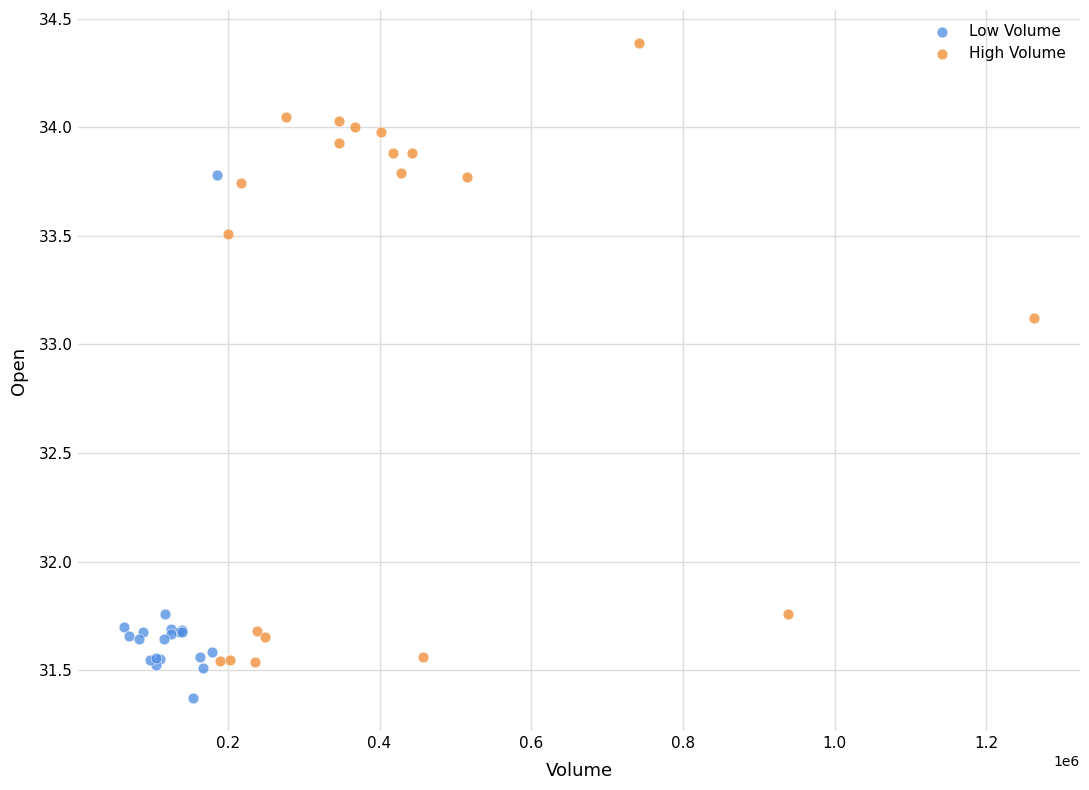

Which series reaches the minimum Y coordinate?

Low Volume